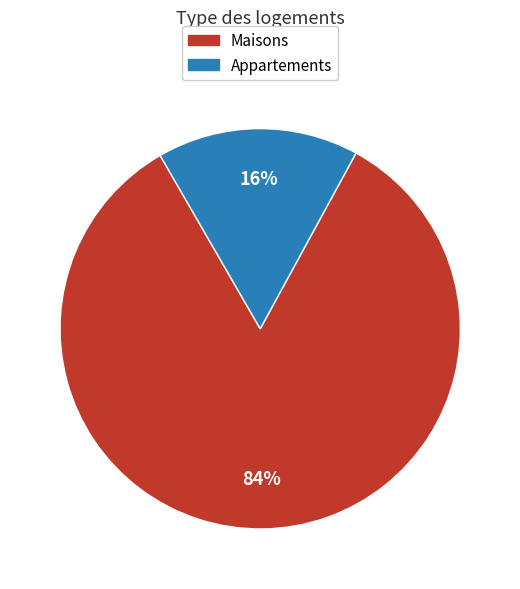

What is the majority slice?

Maisons